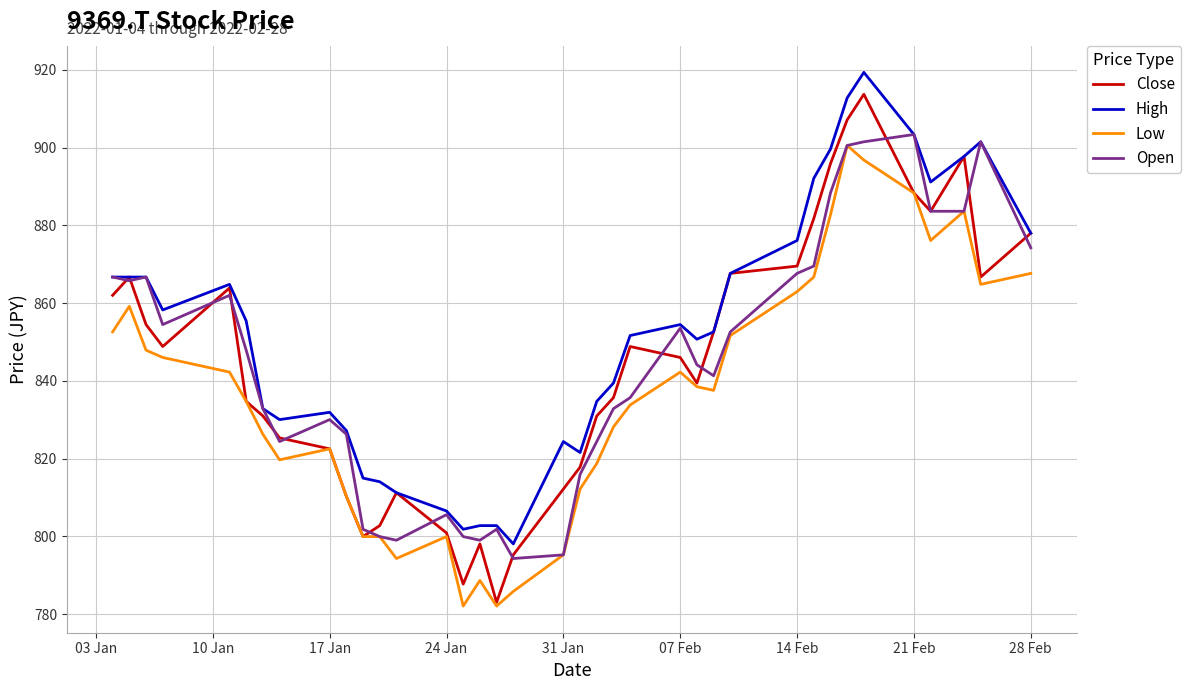

Count the number of categories in the chart.

37